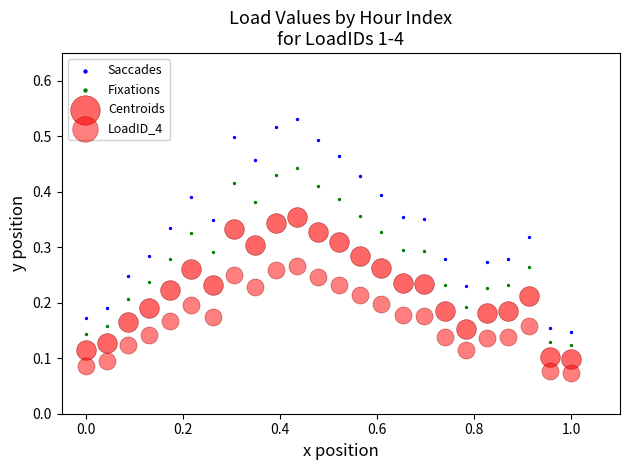

How many data points are displayed?

96